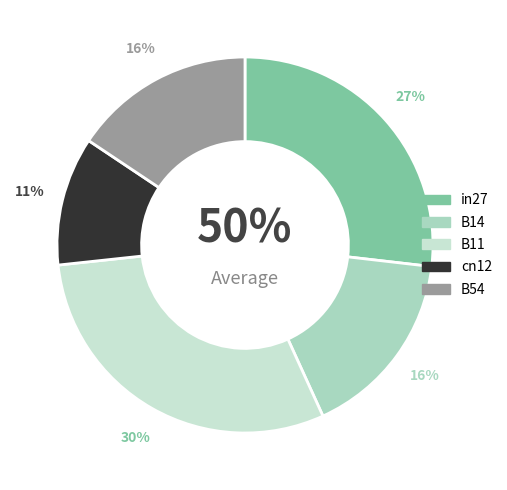

To the nearest percent, what percentage of the pie is cn12?

11%